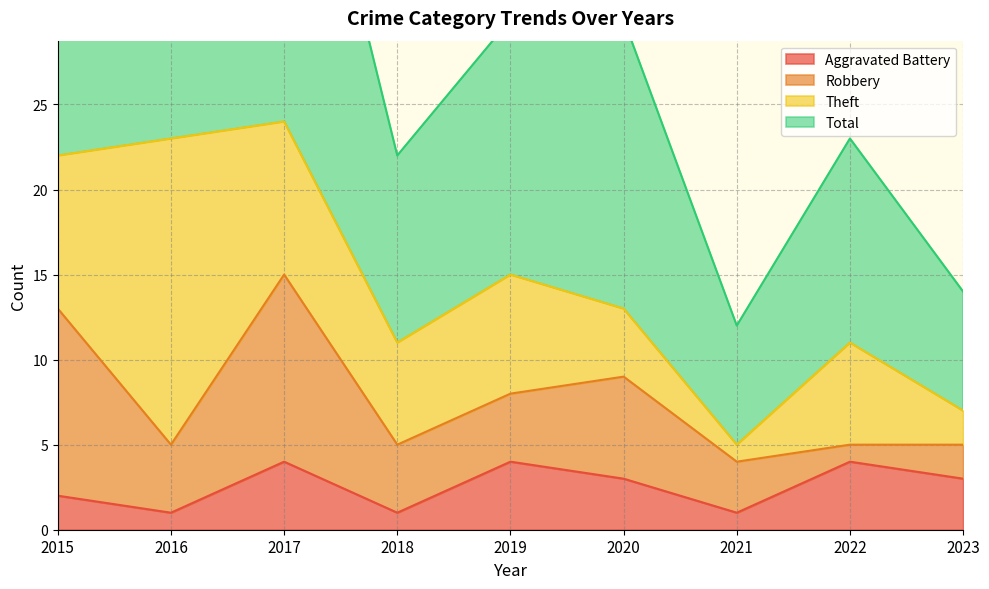

What is the value of the Aggravated Battery point at the 4th from the left?

1